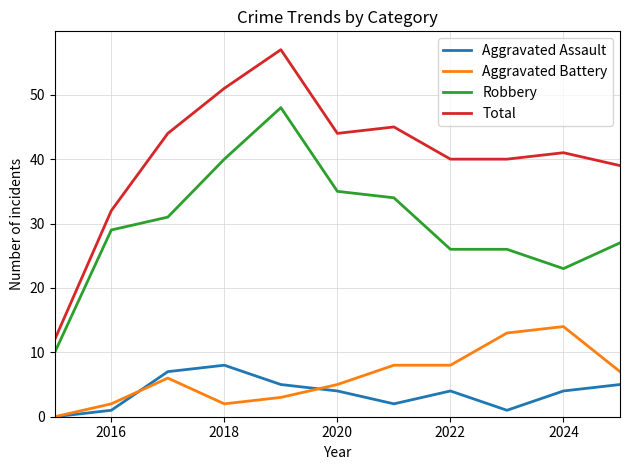

Which series has the largest total across all categories?

Total